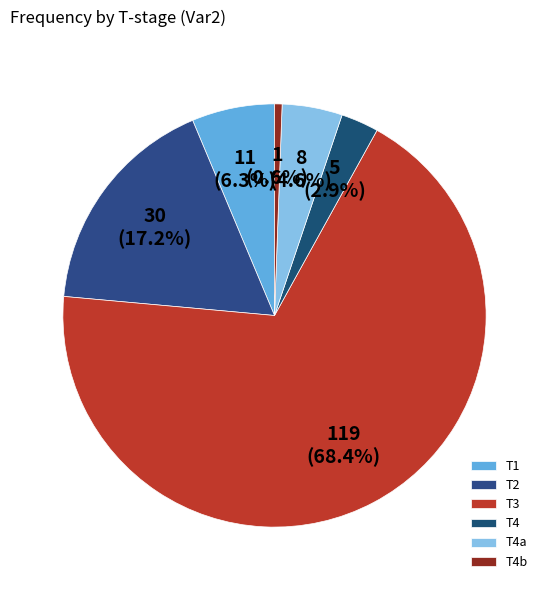

What percentage is the T3 slice, to the nearest percent?

68%